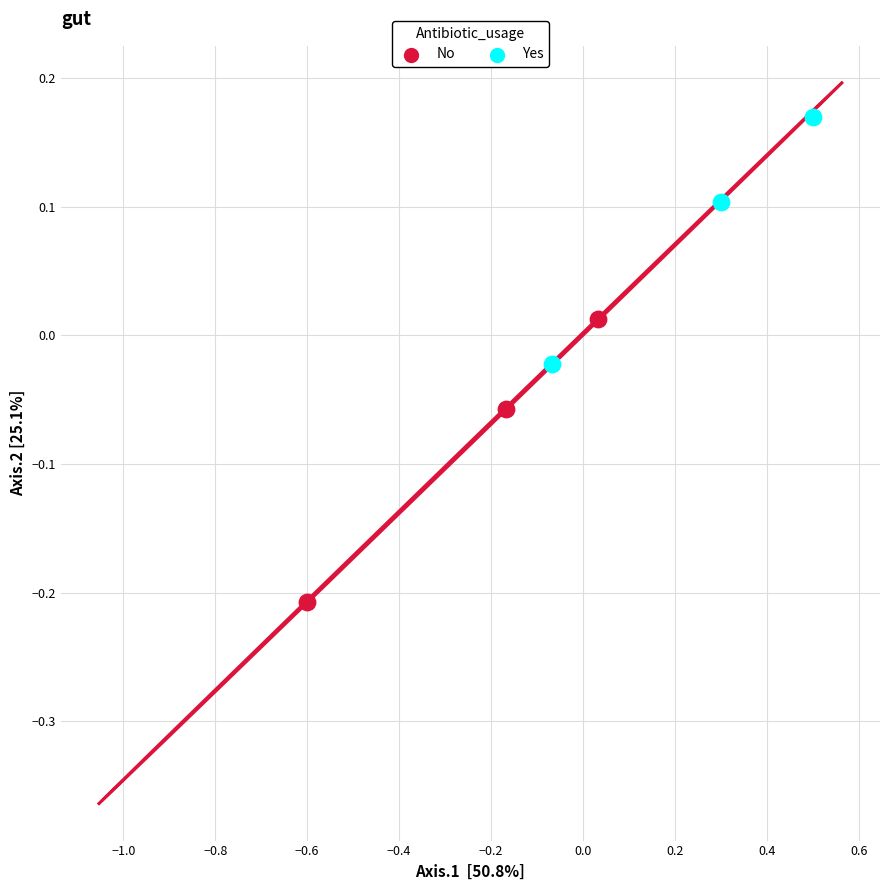

Which series contains the lowest Y value?

No